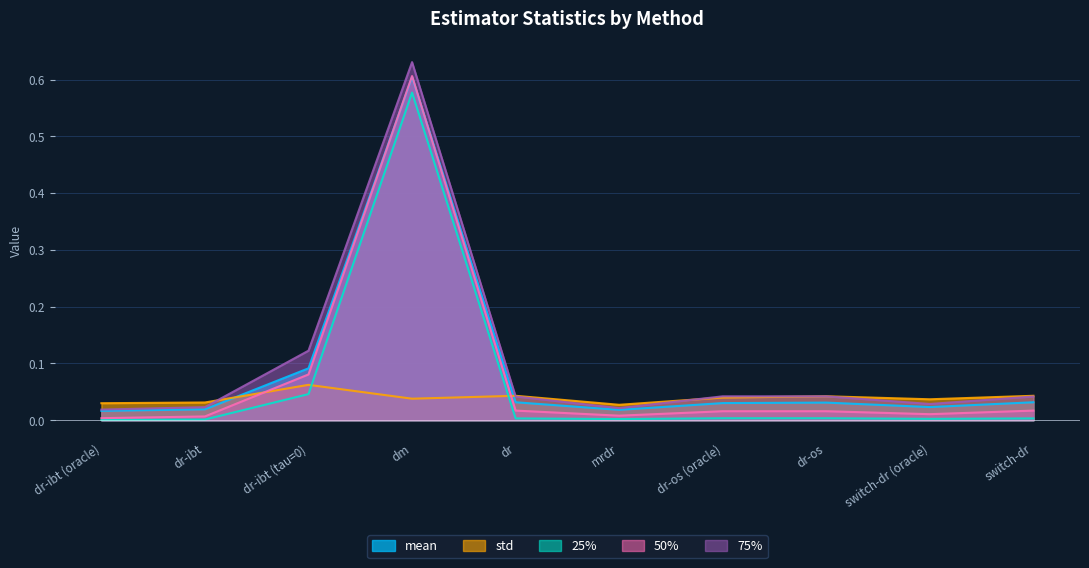

Is the value of 75% at mrdr greater than the value of 25% at dm?

No